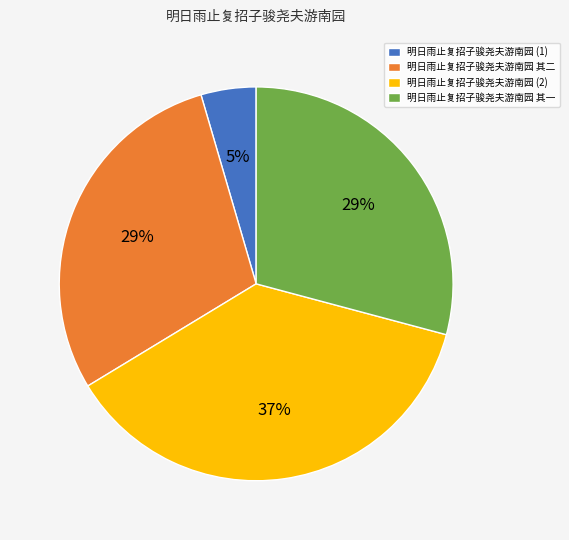

To the nearest percent, what percentage of the pie is 明日雨止复招子骏尧夫游南园 (1)?

5%